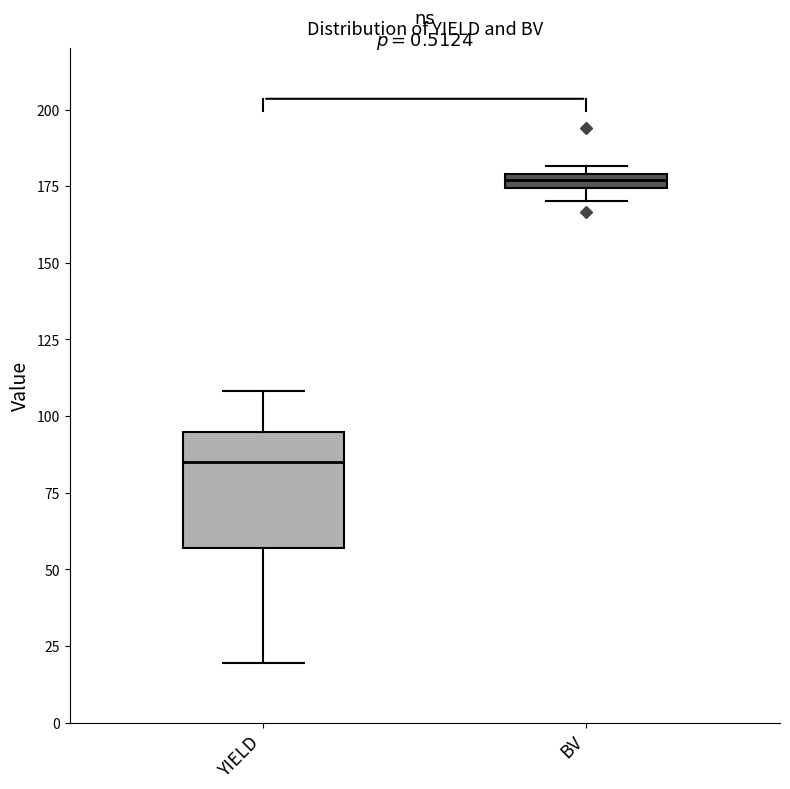

Which box is the tallest, from its lower edge to its upper edge?

YIELD